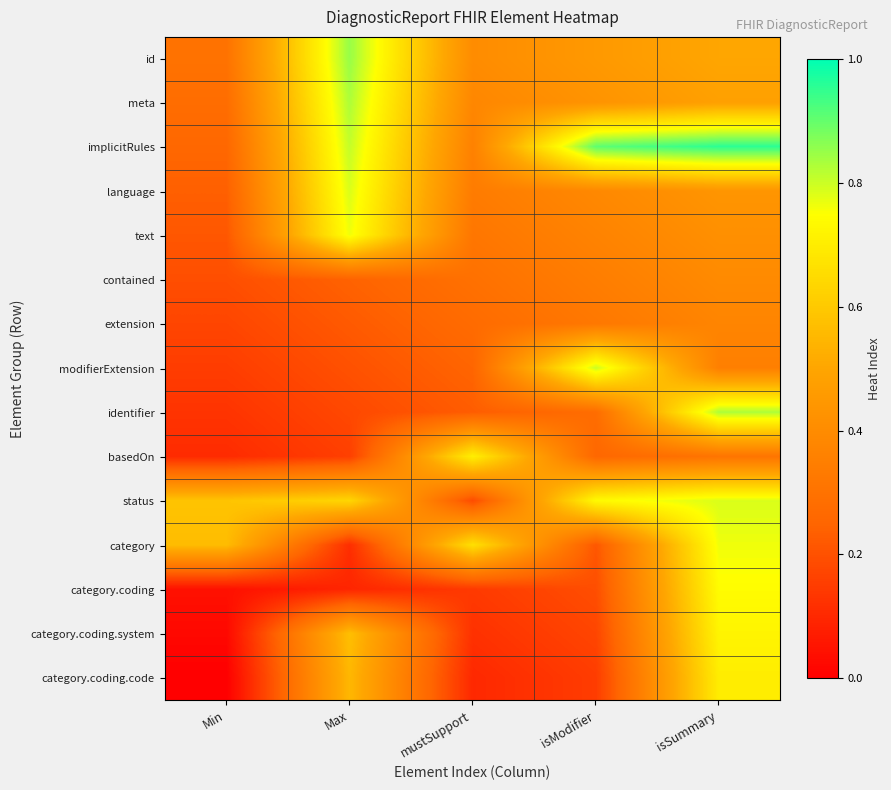

Reading left to right, extract all data points from this chart.

id: Min=0.3	Max=0.9	mustSupport=0.4	isModifier=0.5	isSummary=0.5
meta: Min=0.3	Max=0.8	mustSupport=0.4	isModifier=0.4	isSummary=0.5
implicitRules: Min=0.3	Max=0.8	mustSupport=0.4	isModifier=0.9	isSummary=1.0
language: Min=0.2	Max=0.8	mustSupport=0.3	isModifier=0.4	isSummary=0.4
text: Min=0.2	Max=0.8	mustSupport=0.3	isModifier=0.4	isSummary=0.4
contained: Min=0.2	Max=0.2	mustSupport=0.3	isModifier=0.3	isSummary=0.4
extension: Min=0.2	Max=0.2	mustSupport=0.3	isModifier=0.3	isSummary=0.4
modifierExtension: Min=0.1	Max=0.2	mustSupport=0.2	isModifier=0.8	isSummary=0.3
identifier: Min=0.1	Max=0.2	mustSupport=0.2	isModifier=0.3	isSummary=0.8
basedOn: Min=0.1	Max=0.2	mustSupport=0.7	isModifier=0.3	isSummary=0.3
status: Min=0.6	Max=0.6	mustSupport=0.2	isModifier=0.7	isSummary=0.8
category: Min=0.6	Max=0.1	mustSupport=0.7	isModifier=0.2	isSummary=0.8
category.coding: Min=0.0	Max=0.1	mustSupport=0.1	isModifier=0.2	isSummary=0.7
category.coding.system: Min=0.0	Max=0.6	mustSupport=0.1	isModifier=0.2	isSummary=0.7
category.coding.code: Min=0.0	Max=0.6	mustSupport=0.1	isModifier=0.2	isSummary=0.7